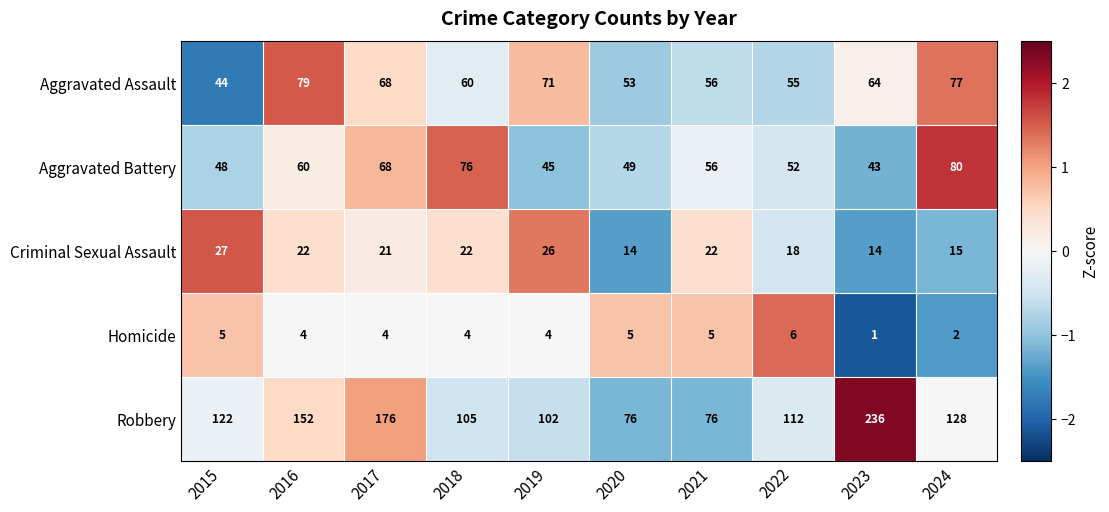

What is the difference between the highest and lowest values at 2019?

98